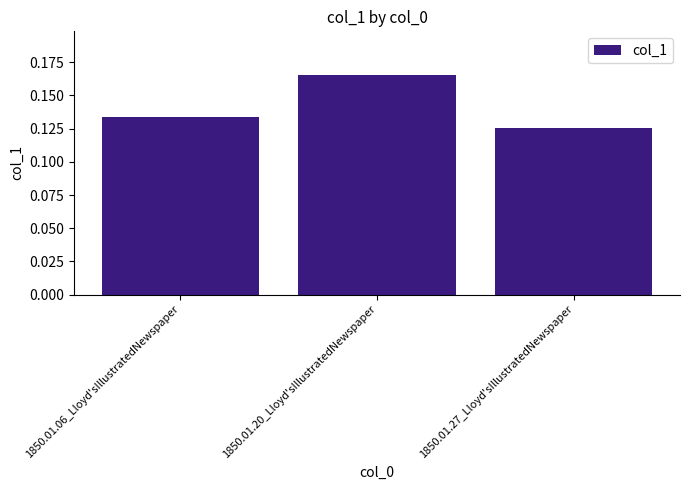

The value at 1850.01.27_Lloyd'sIllustratedNewspaper is 0.0. True or false?

False